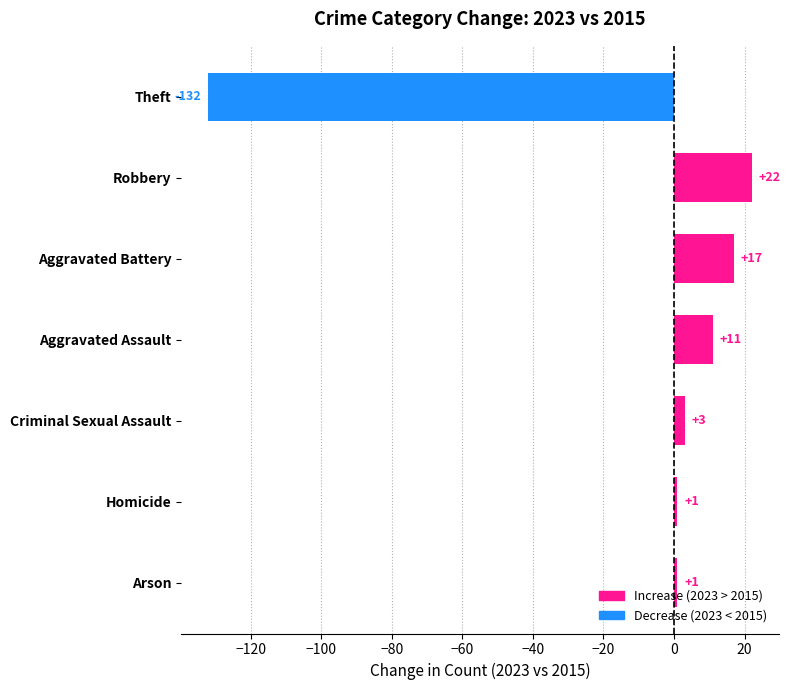

What is the change in value from Criminal Sexual Assault to Aggravated Battery?

+14